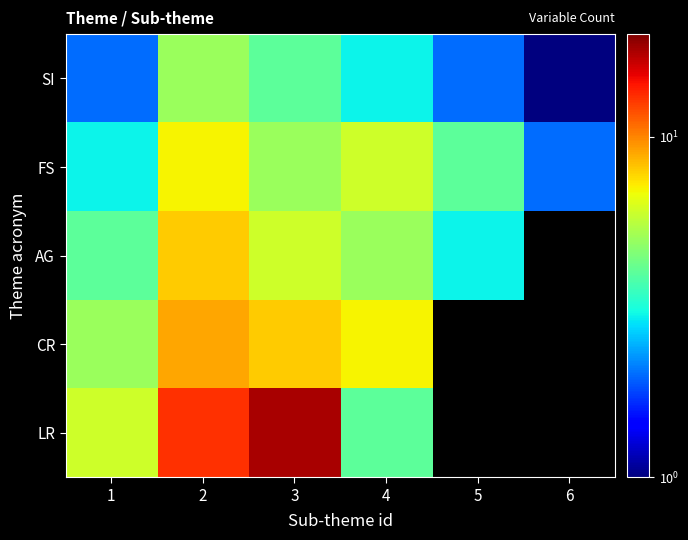

What is the difference between the SI values at 2 and 3?

1.0